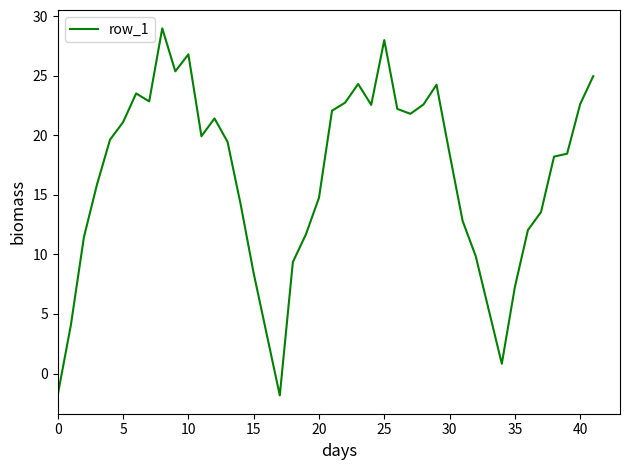

What is the difference between the second highest and minimum values?

29.9